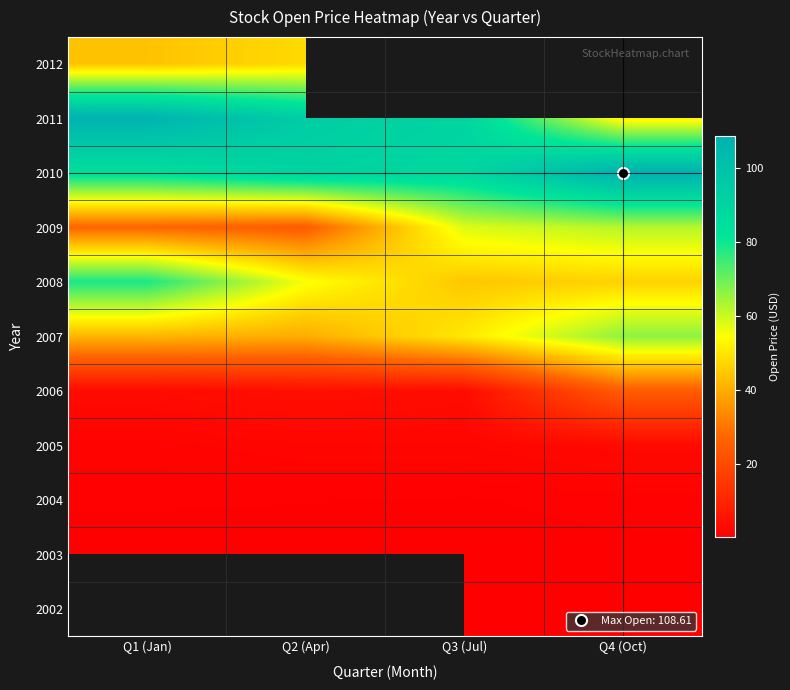

At which label does 2004 reach its minimum?

Q3 (Jul)